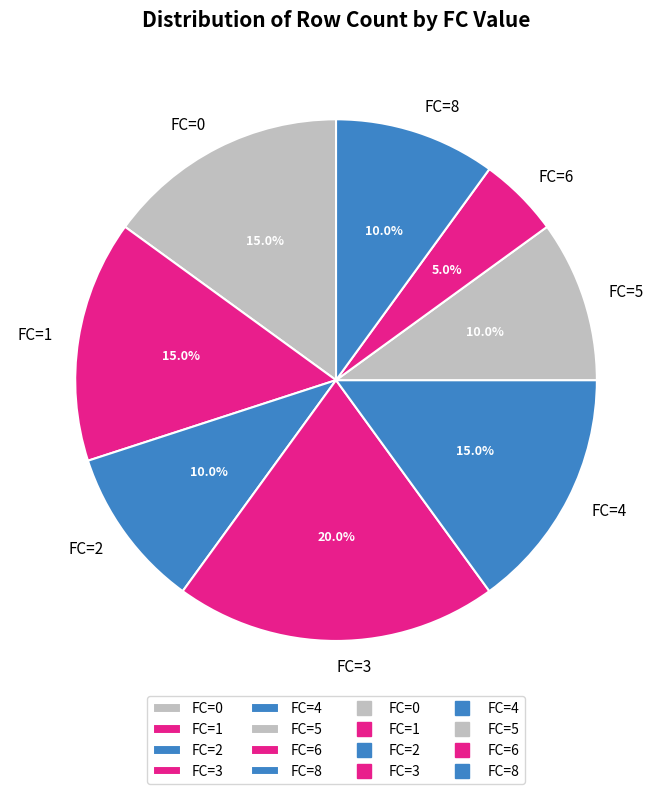

Is there a majority slice in this chart?

No